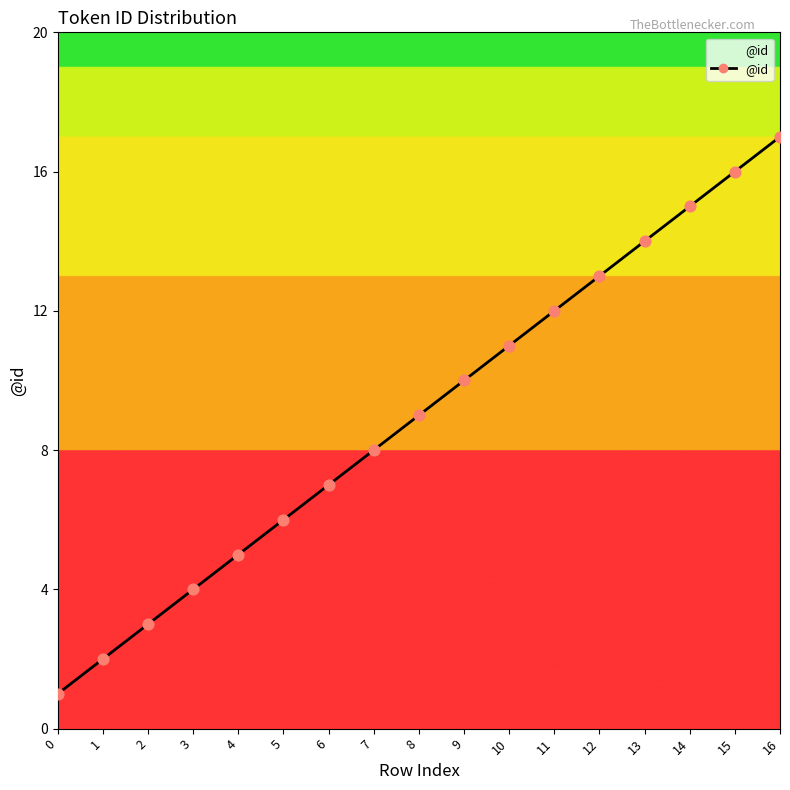

What is the ratio of the value at 10 to the value at 15?

0.7